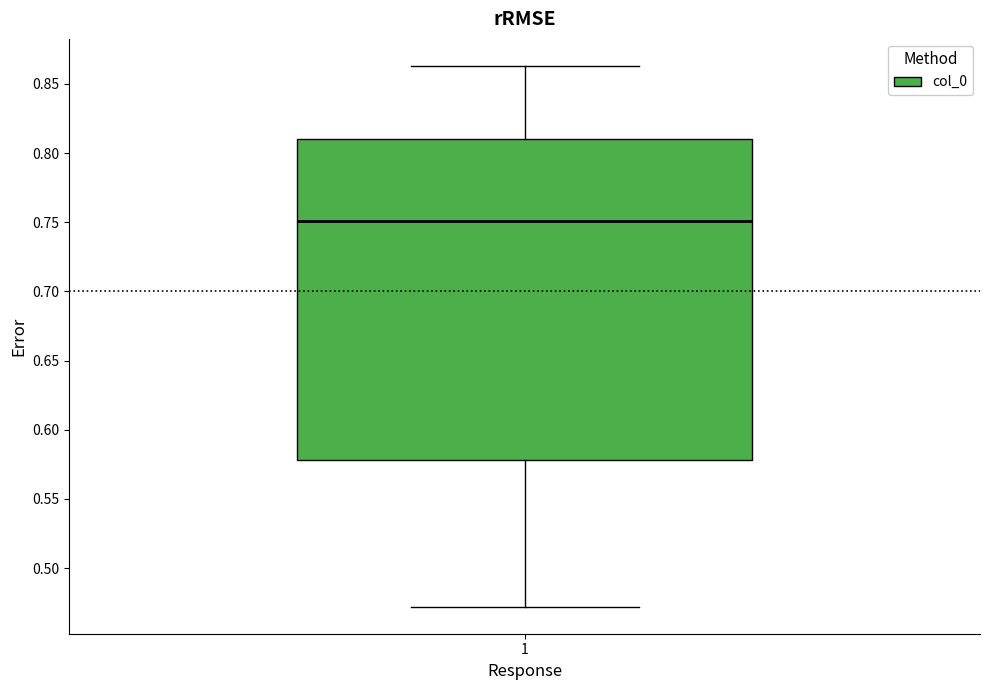

Read this box plot against the y-axis: the position of the median line, the range covered by the box, and the ends of both whiskers. The values are not printed on the chart, so give them approximately, as read against the axis.

median 0.750, box 0.580 to 0.810, whiskers 0.470 to 0.865